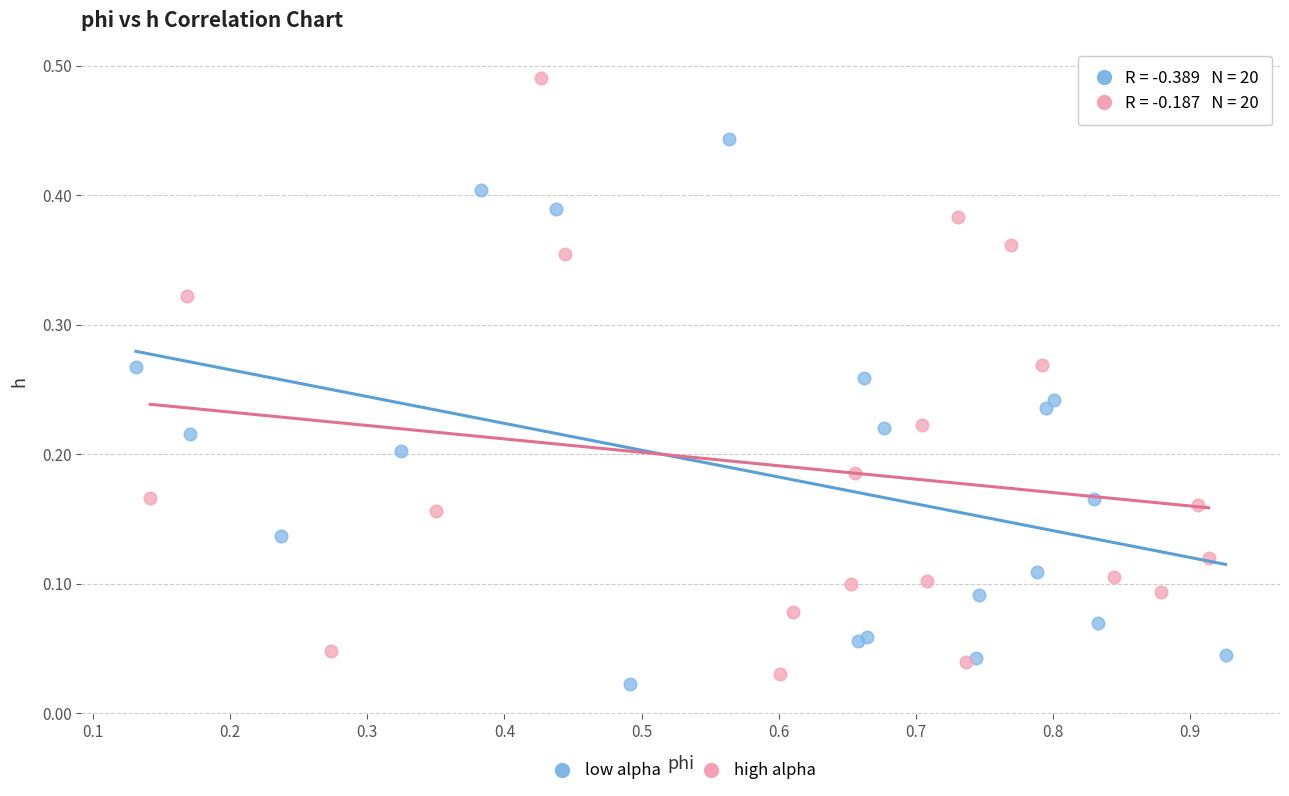

Which series contains the highest Y value?

high alpha